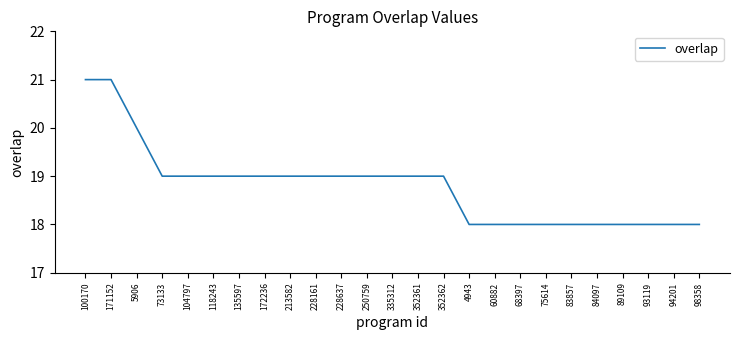

What is the ratio of the value at 172236 to the value at 250759?

1.0